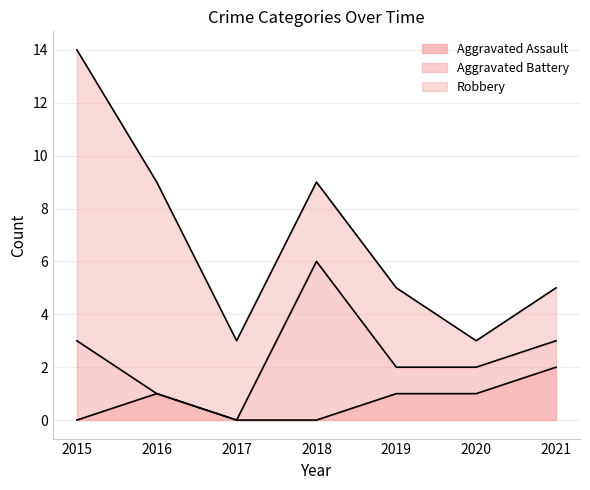

At how many categories does at least one series exceed 1?

6